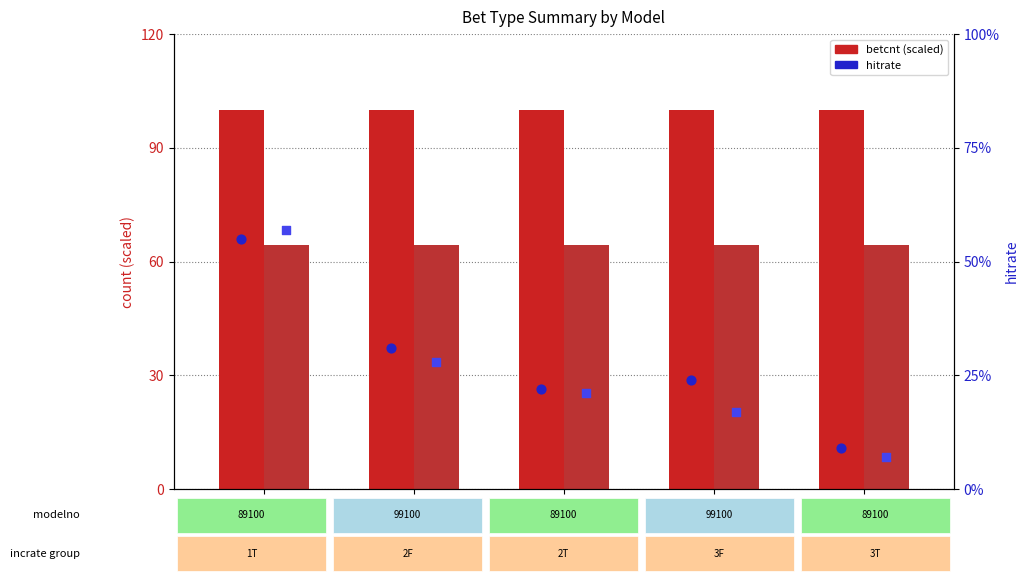

What is the total value across all series at 1T?

165.4